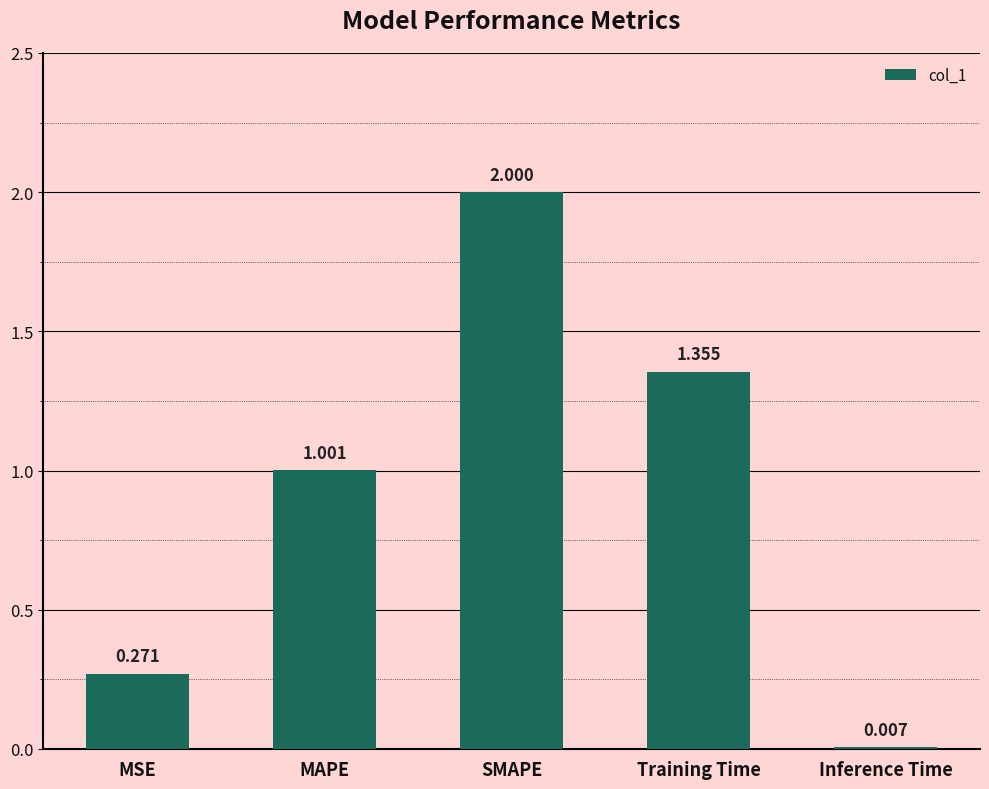

Which has a higher value, MSE or MAPE?

MAPE